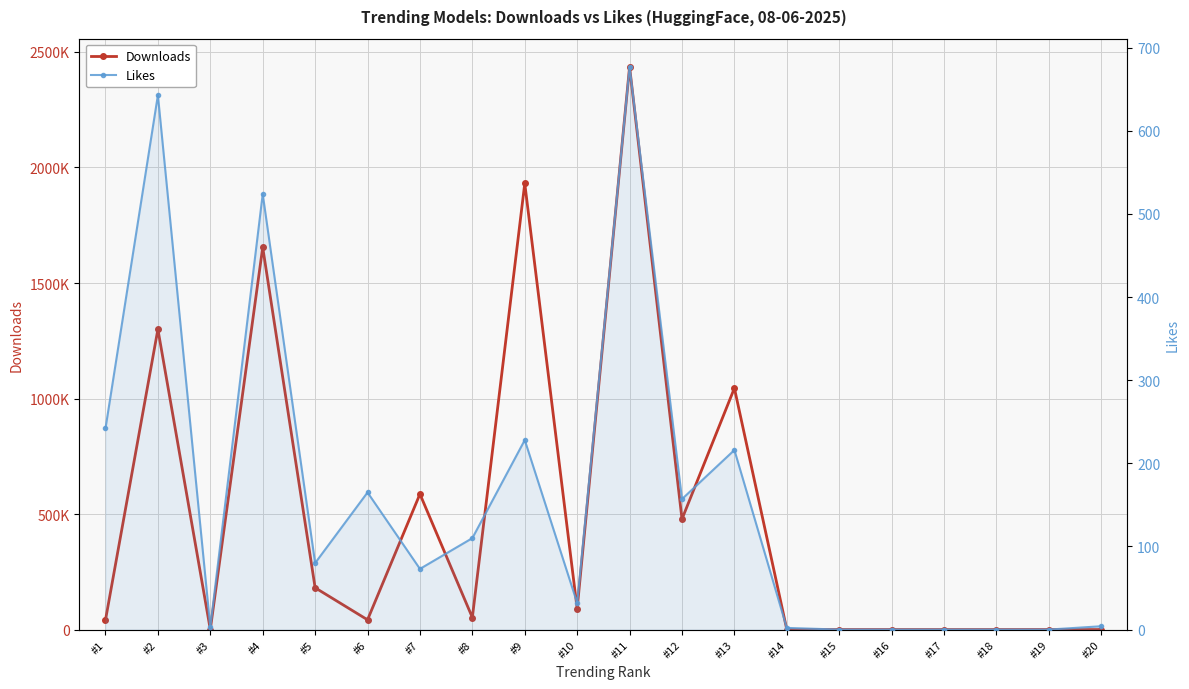

At which category is the sum across all series the highest?

#11